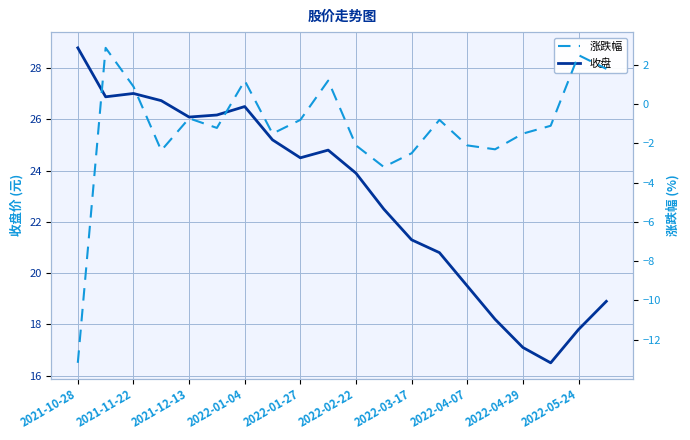

Which has a higher value, 2022-05-24 or 11?

2022-05-24